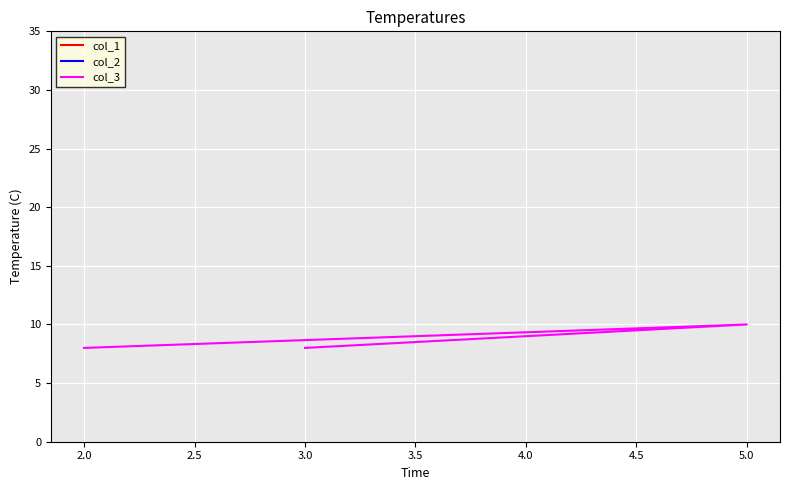

What is the highest value of the col_3 series?

10